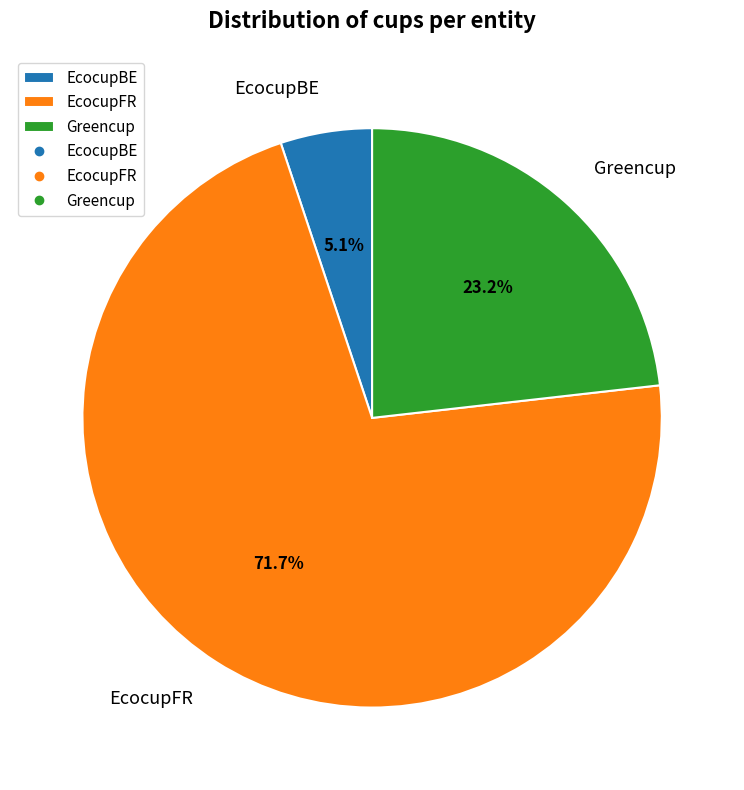

To the nearest percent, what is the combined percentage of EcocupBE and EcocupFR?

77%